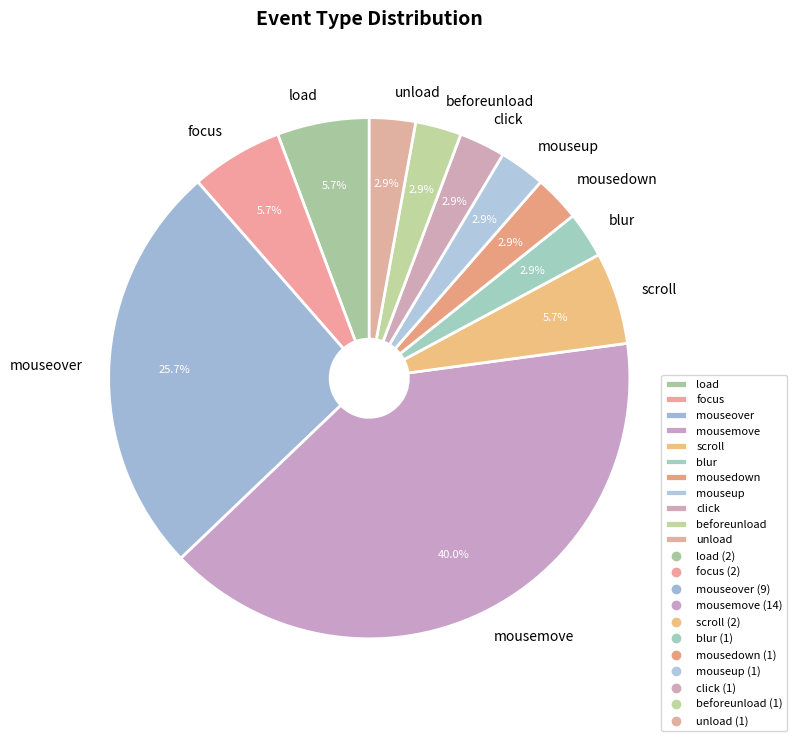

The unload slice represents 16% of the pie. True or false?

False